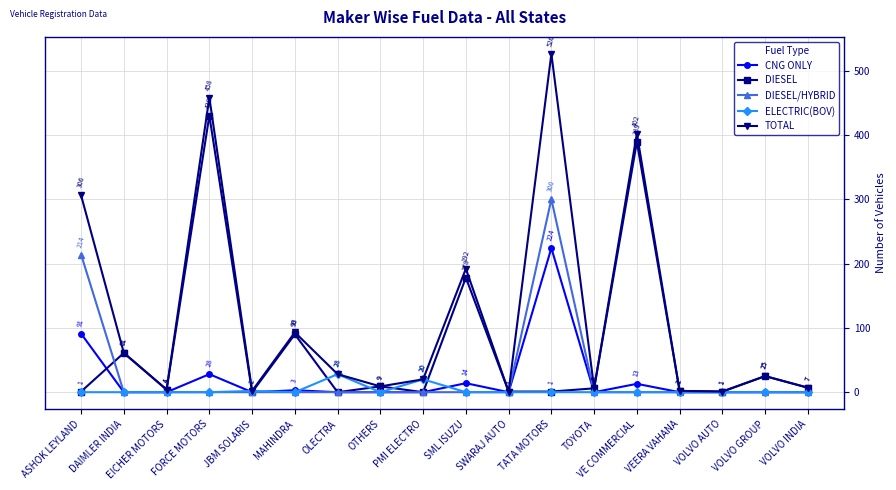

How many distinct data groups are displayed?

5